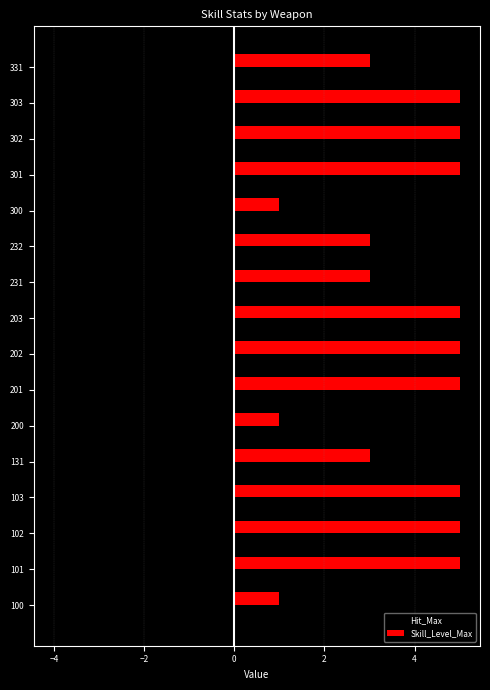

At 232, list the series in order from largest to smallest.

Skill_Level_Max, Hit_Max